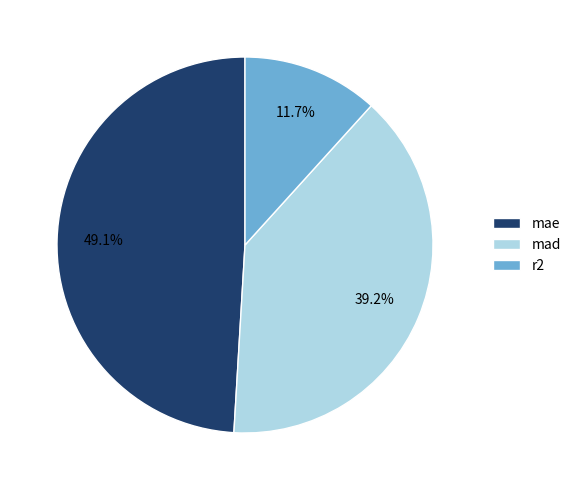

True or false: mad accounts for 27% of the total.

False